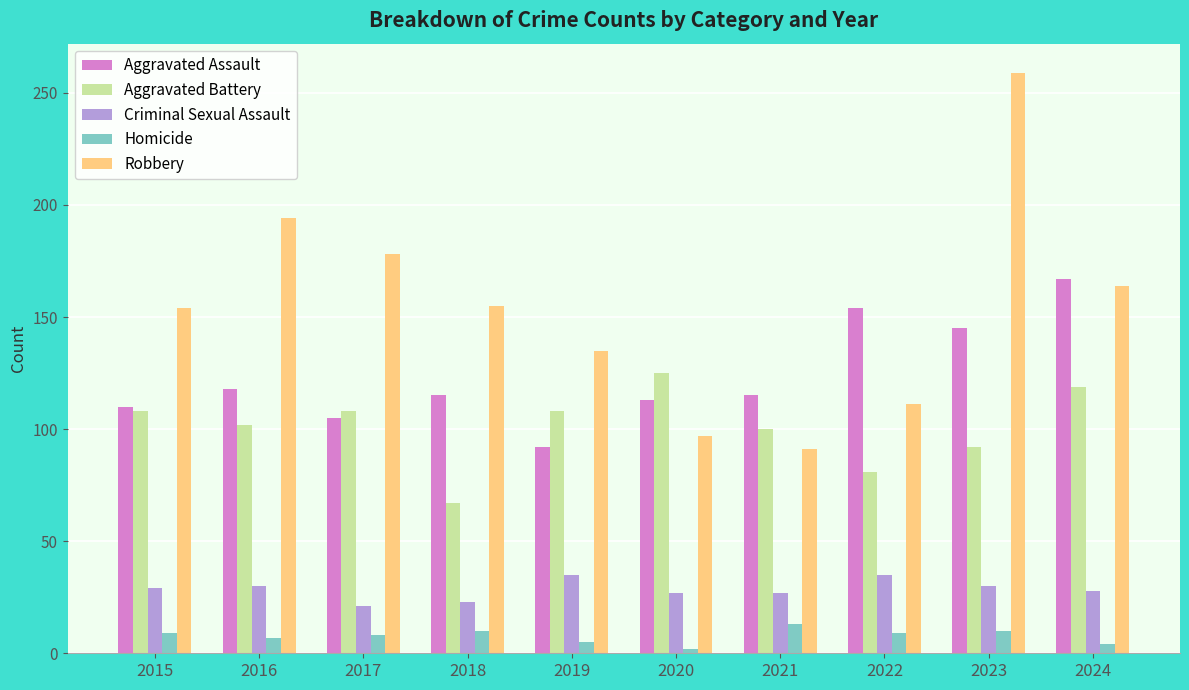

At which label is Robbery closest to 175?

2017